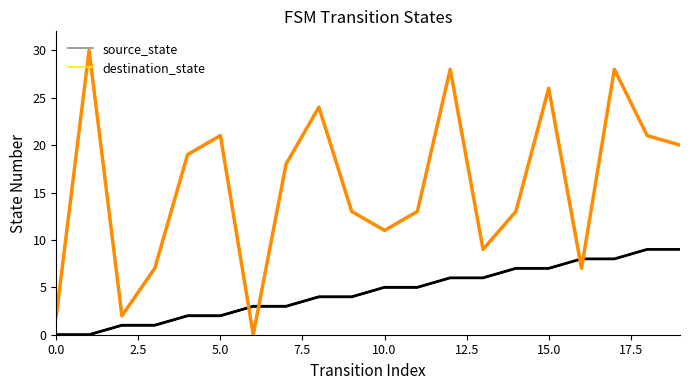

True or false: source_state_final and source_state intersect in this chart.

False